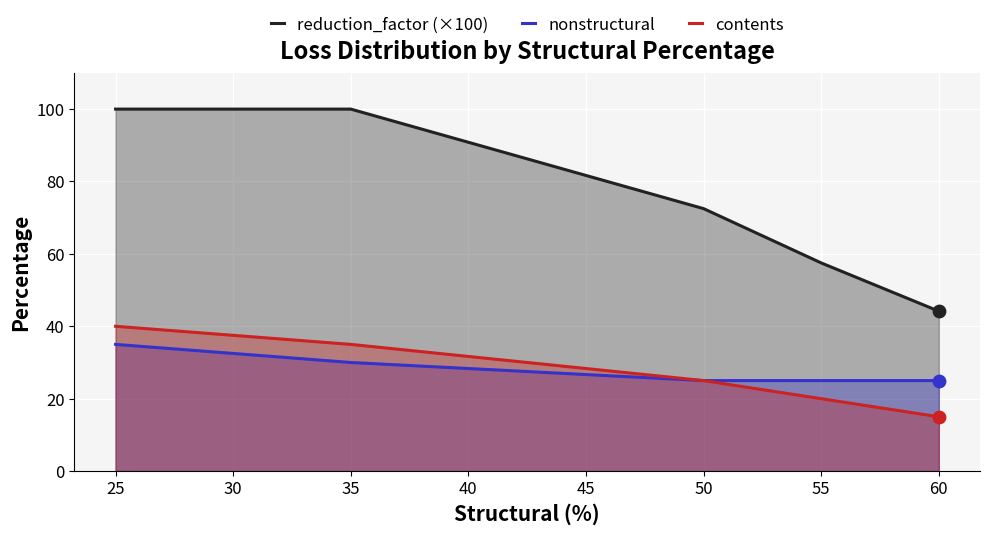

What is the total value across all series at 25?

175.0